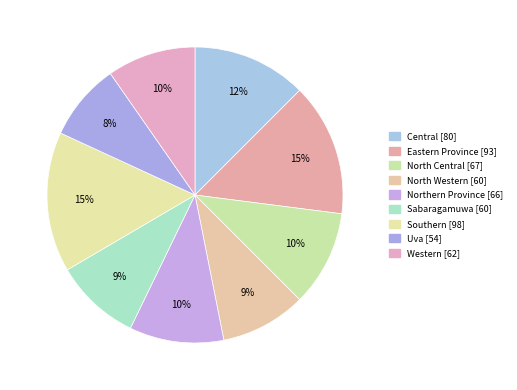

True or false: Southern accounts for 15% of the total.

True